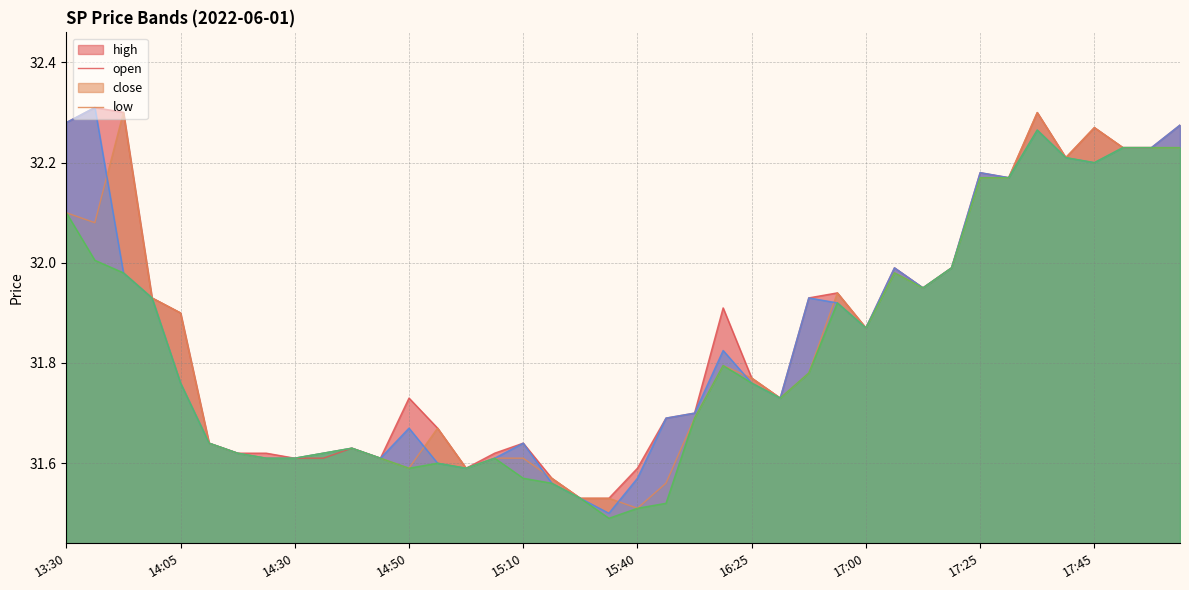

Reading right to left, list all the values displayed in this chart.

high: 18:05=32.3	18:00=32.2	17:55=32.2	17:45=32.3	17:40=32.2	17:35=32.3	17:30=32.2	17:25=32.2	17:15=32.0	17:10=31.9	17:05=32.0	17:00=31.9	16:50=31.9	16:40=31.9	16:35=31.7	16:25=31.8	16:20=31.9	16:10=31.7	16:05=31.7	15:40=31.6	15:35=31.5	15:30=31.5	15:20=31.6	15:10=31.6	15:05=31.6	15:00=31.6	14:55=31.7	14:50=31.7	14:45=31.6	14:40=31.6	14:35=31.6	14:30=31.6	14:25=31.6	14:20=31.6	14:15=31.6	14:05=31.9	14:00=31.9	13:45=32.3	13:40=32.3	13:30=32.3
open: 18:05=32.2	18:00=32.2	17:55=32.2	17:45=32.3	17:40=32.2	17:35=32.3	17:30=32.2	17:25=32.2	17:15=32.0	17:10=31.9	17:05=32.0	17:00=31.9	16:50=31.9	16:40=31.8	16:35=31.7	16:25=31.8	16:20=31.8	16:10=31.7	16:05=31.6	15:40=31.5	15:35=31.5	15:30=31.5	15:20=31.6	15:10=31.6	15:05=31.6	15:00=31.6	14:55=31.7	14:50=31.6	14:45=31.6	14:40=31.6	14:35=31.6	14:30=31.6	14:25=31.6	14:20=31.6	14:15=31.6	14:05=31.9	14:00=31.9	13:45=32.3	13:40=32.1	13:30=32.1
close: 18:05=32.3	18:00=32.2	17:55=32.2	17:45=32.2	17:40=32.2	17:35=32.3	17:30=32.2	17:25=32.2	17:15=32.0	17:10=31.9	17:05=32.0	17:00=31.9	16:50=31.9	16:40=31.9	16:35=31.7	16:25=31.8	16:20=31.8	16:10=31.7	16:05=31.7	15:40=31.6	15:35=31.5	15:30=31.5	15:20=31.6	15:10=31.6	15:05=31.6	15:00=31.6	14:55=31.6	14:50=31.7	14:45=31.6	14:40=31.6	14:35=31.6	14:30=31.6	14:25=31.6	14:20=31.6	14:15=31.6	14:05=31.8	14:00=31.9	13:45=32.0	13:40=32.3	13:30=32.3
low: 18:05=32.2	18:00=32.2	17:55=32.2	17:45=32.2	17:40=32.2	17:35=32.3	17:30=32.2	17:25=32.2	17:15=32.0	17:10=31.9	17:05=32.0	17:00=31.9	16:50=31.9	16:40=31.8	16:35=31.7	16:25=31.8	16:20=31.8	16:10=31.7	16:05=31.5	15:40=31.5	15:35=31.5	15:30=31.5	15:20=31.6	15:10=31.6	15:05=31.6	15:00=31.6	14:55=31.6	14:50=31.6	14:45=31.6	14:40=31.6	14:35=31.6	14:30=31.6	14:25=31.6	14:20=31.6	14:15=31.6	14:05=31.8	14:00=31.9	13:45=32.0	13:40=32.0	13:30=32.1